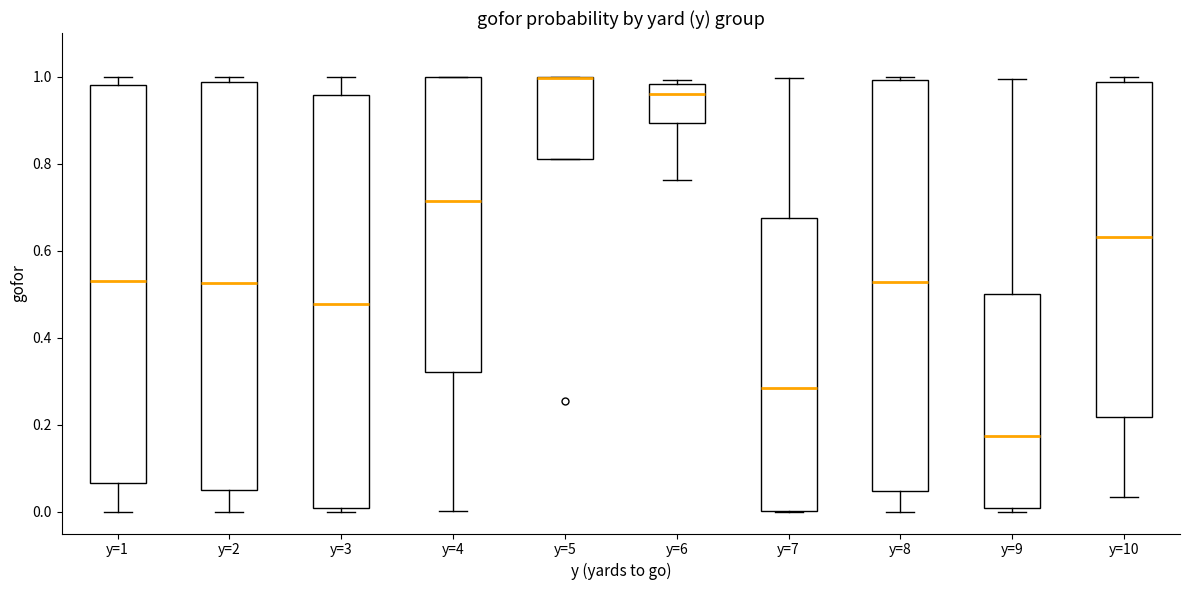

Reading left to right, read every box against the y-axis: the position of its median line, the range the box covers, and the ends of its whiskers. The values are not printed on the chart, so give them approximately, as read against the axis.

y=1: median 0.54, box 0.06 to 0.98, whiskers 0.00 to 1.00
y=2: median 0.52, box 0.06 to 0.98, whiskers 0.00 to 1.00
y=3: median 0.48, box 0.00 to 0.96, whiskers 0.00 (just below the box's lower edge) to 1.00
y=4: median 0.72, box 0.32 to 1.00, whiskers 0.00 to 1.00
y=5: median 1.00 (drawn on the box's upper edge), box 0.82 to 1.00, whiskers 0.82 to 1.00
y=6: median 0.96, box 0.90 to 0.98, whiskers 0.76 to 1.00
y=7: median 0.28, box 0.00 to 0.68, whiskers 0.00 to 1.00
y=8: median 0.52, box 0.04 to 1.00, whiskers 0.00 to 1.00 (just above the box's upper edge)
y=9: median 0.18, box 0.00 to 0.50, whiskers 0.00 (just below the box's lower edge) to 1.00
y=10: median 0.64, box 0.22 to 0.98, whiskers 0.04 to 1.00